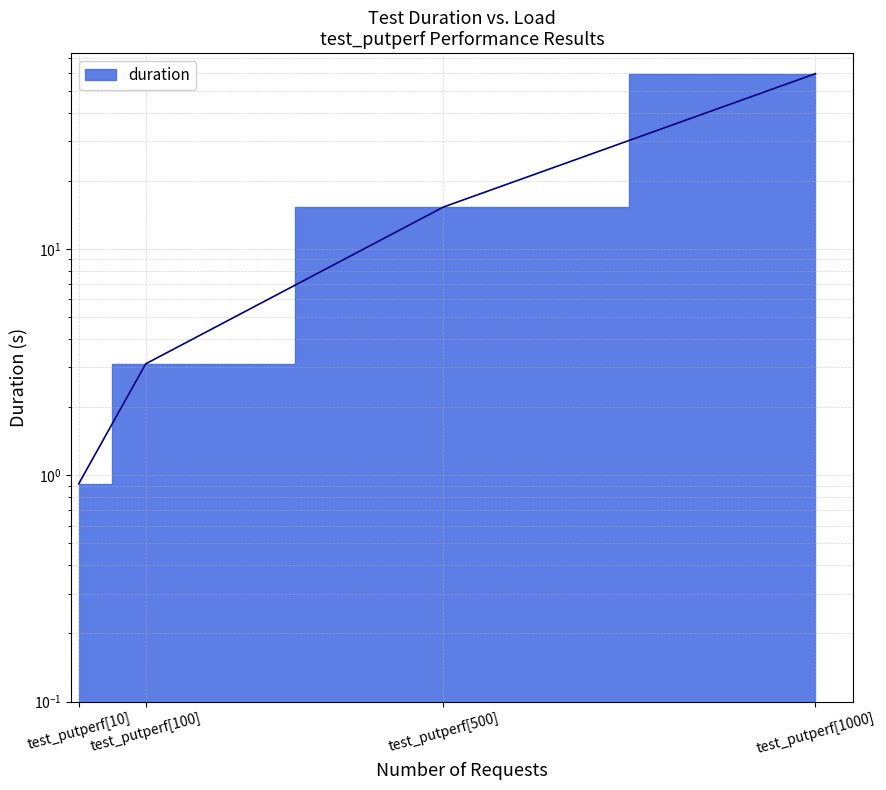

Read the value at test_putperf[10].

0.9